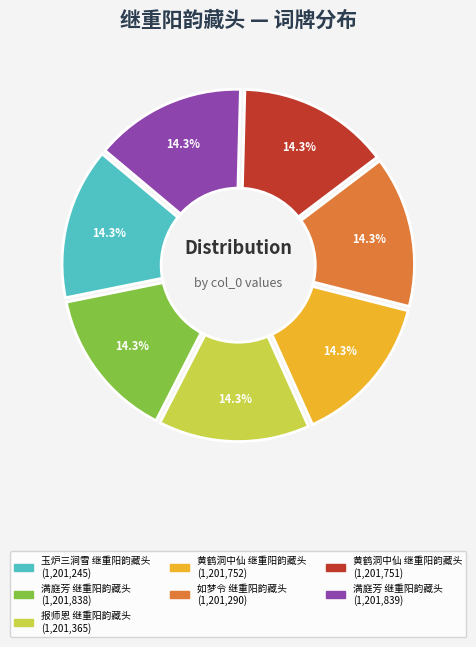

To the nearest percent, what is the average slice percentage?

14%